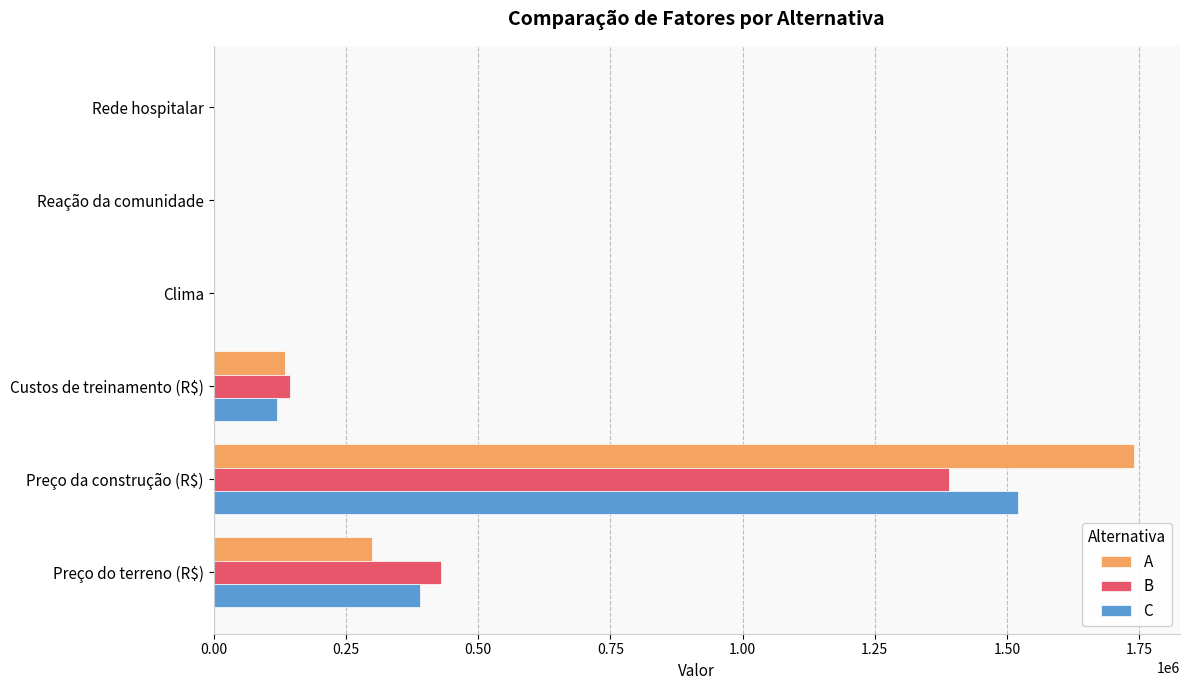

Where is A nearest to the value 870002?

Preço do terreno (R$)